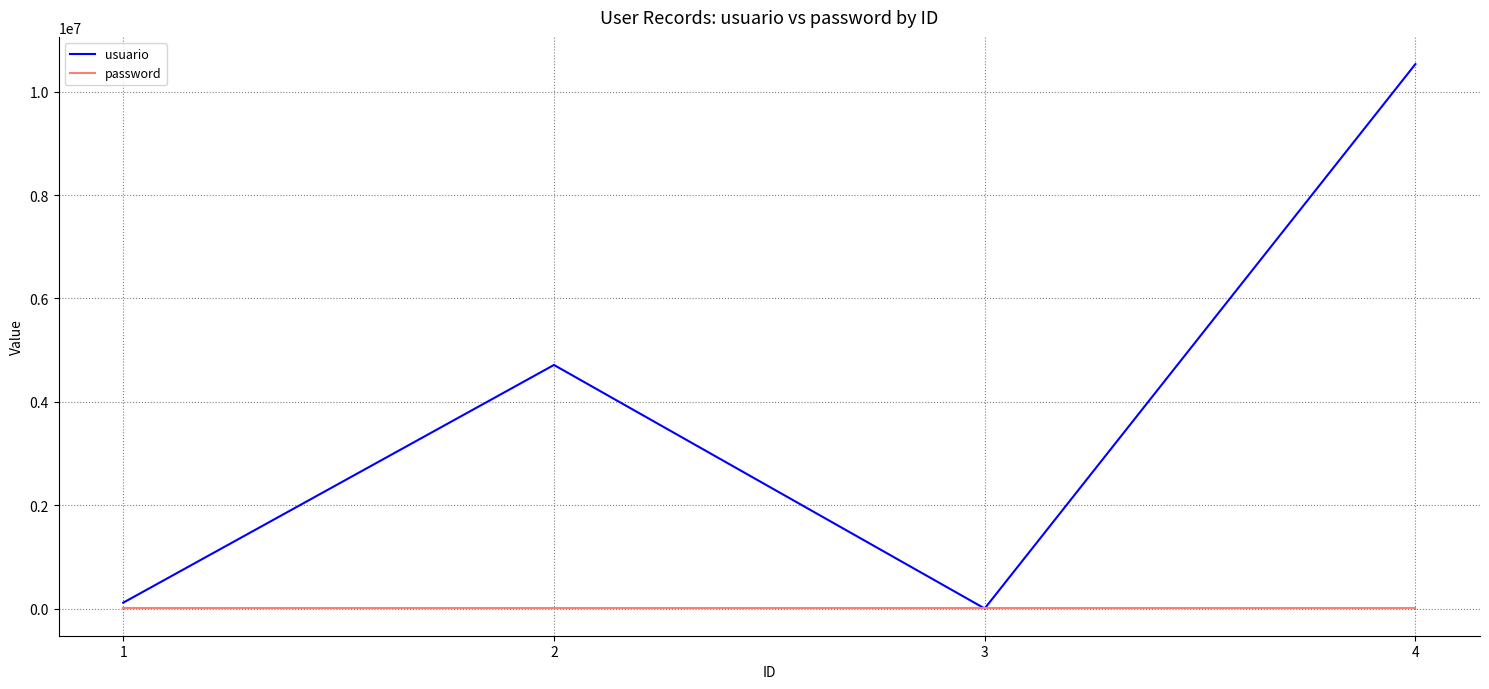

How many lines are shown in the chart?

2